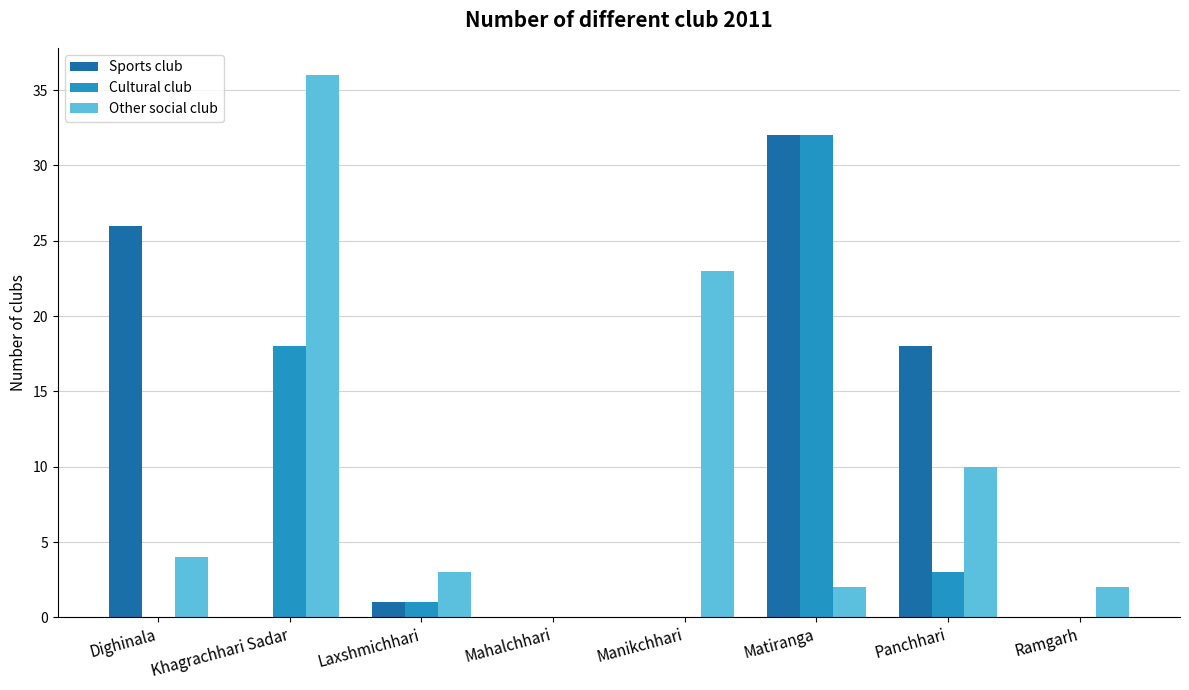

At which label is Cultural club closest to 16?

Khagrachhari Sadar